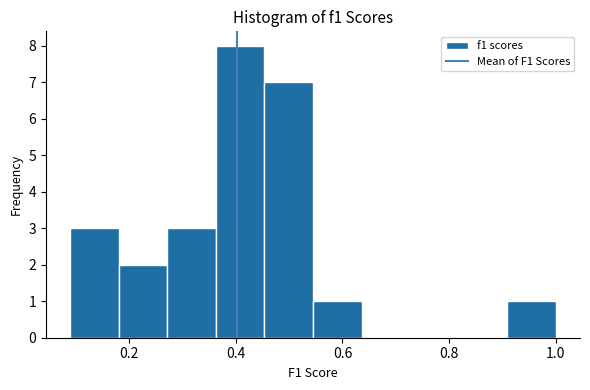

Reading left to right, transcribe this chart: for each bar, give the range it covers on the x-axis and its height. Neither the bar edges nor the heights are printed on the chart, so give them approximately, as read against the axes.

0.08 to 0.18: 3
0.18 to 0.28: 2
0.28 to 0.36: 3
0.36 to 0.46: 8
0.46 to 0.54: 7
0.54 to 0.64: 1
0.64 to 0.72: 0
0.72 to 0.82: 0
0.82 to 0.90: 0
0.90 to 1.00: 1